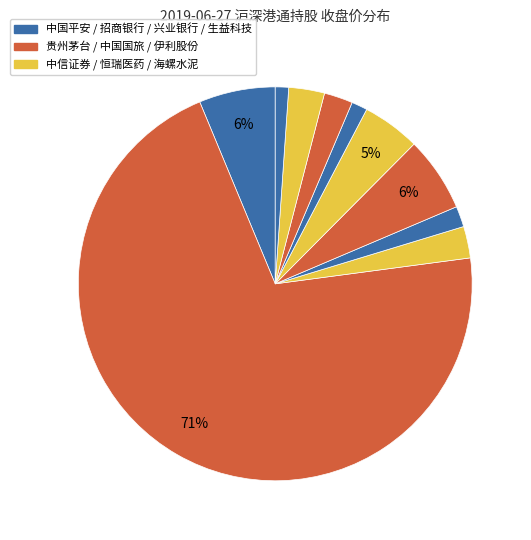

How many slices are in this pie chart?

10